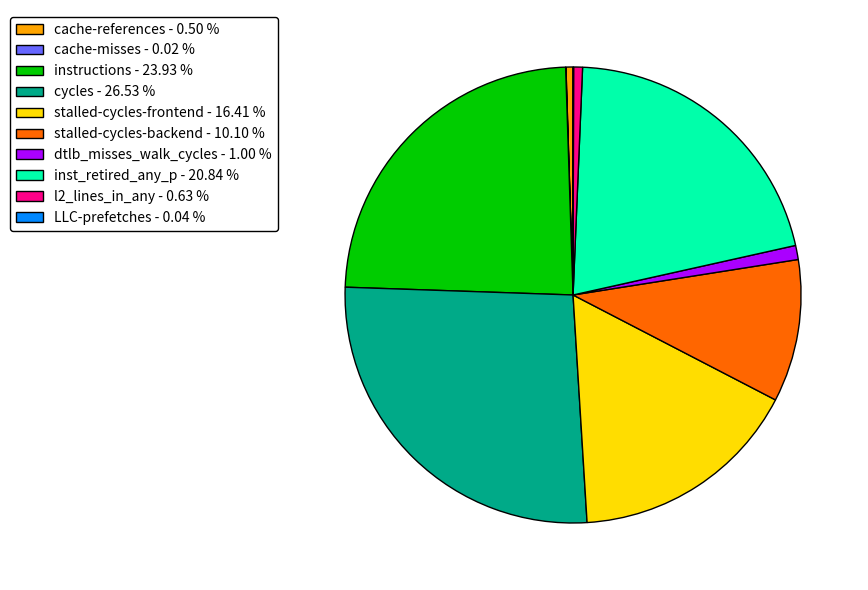

Do cycles - 26.53 % and cache-references - 0.50 % together represent more than half of the pie?

No